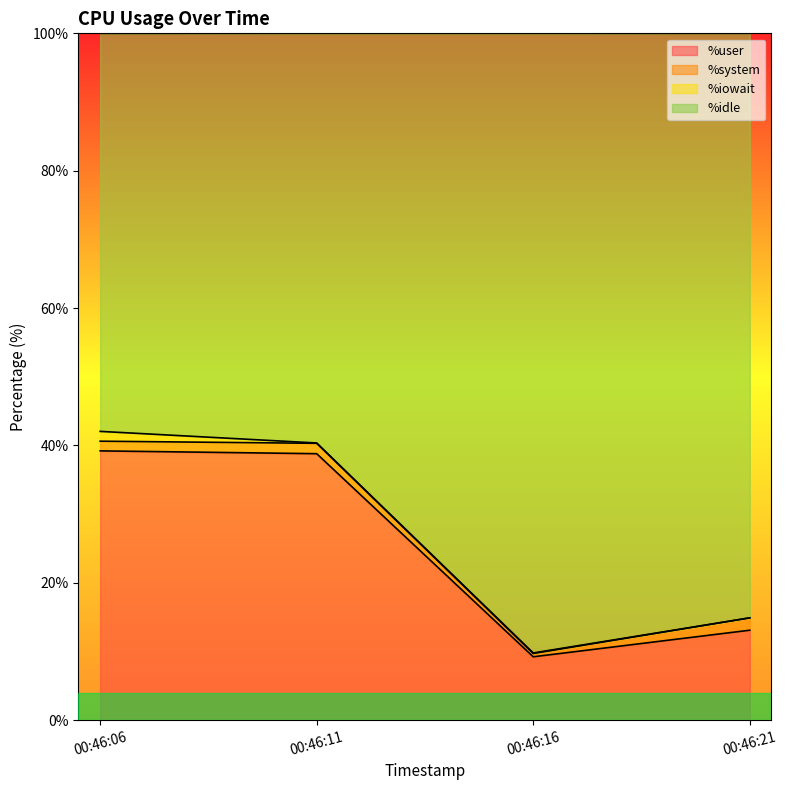

Is it true that %user equals 9.2 at 00:46:16?

True